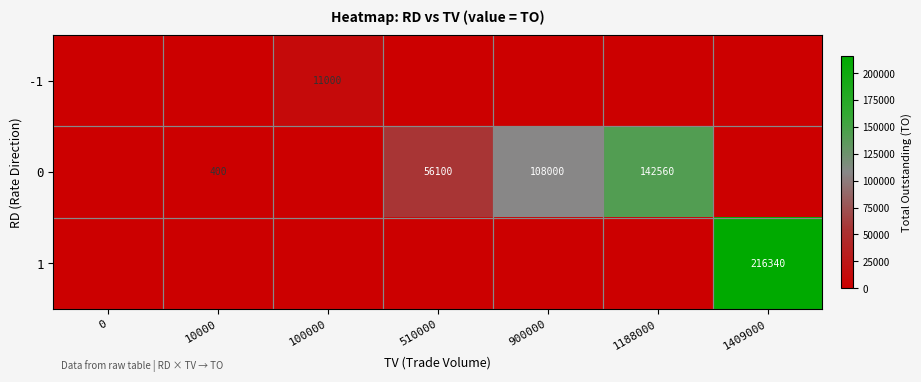

True or false: 0 has a value of 56100 at 510000.

True